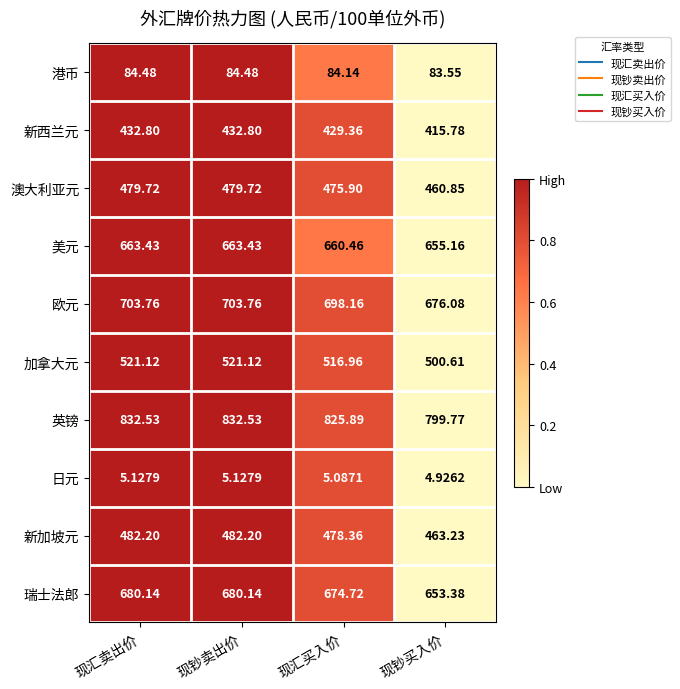

Which category has the lowest value in the 欧元 series?

现钞买入价